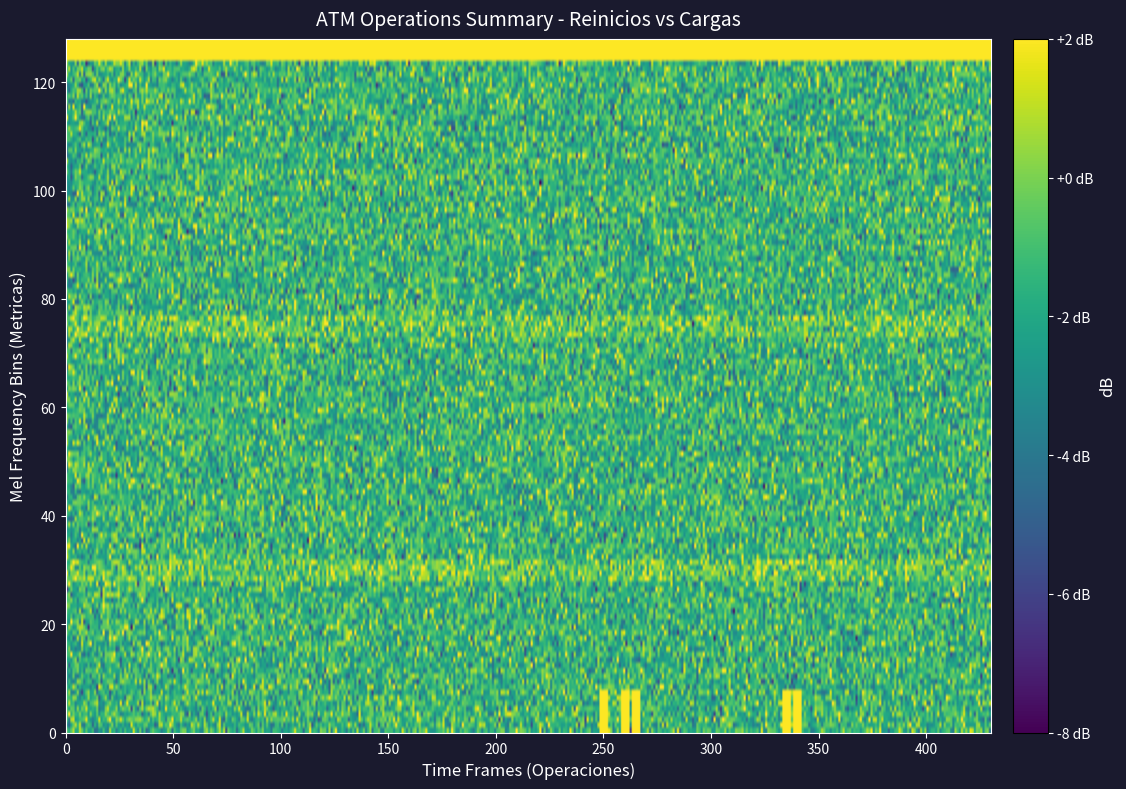

How many Cargas values are between 0 and 1?

4